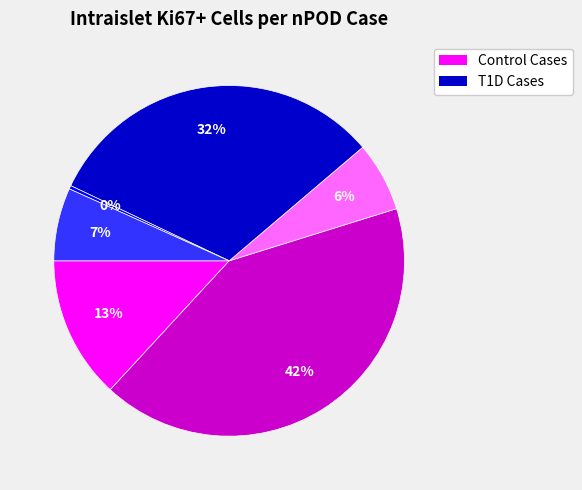

To the nearest percent, what is the average slice percentage?

17%